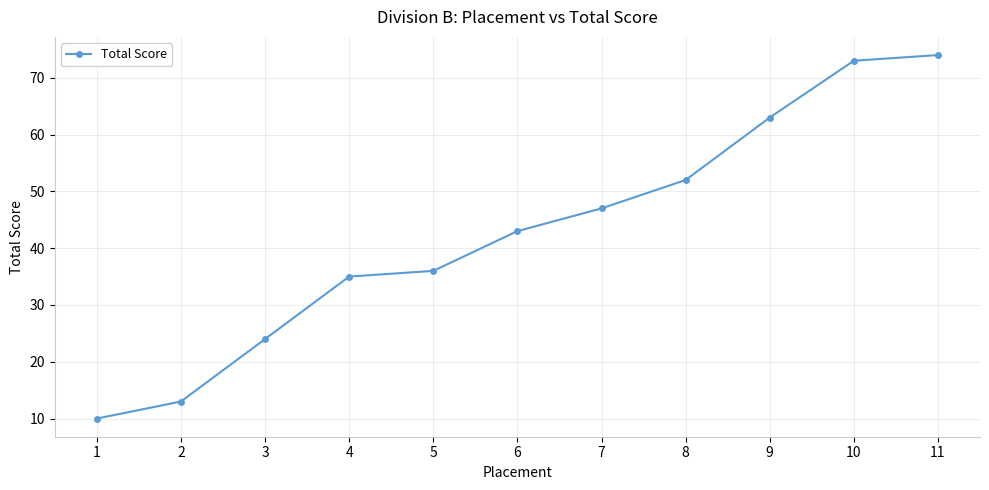

True or false: the data has more than 0 interior local peaks.

False